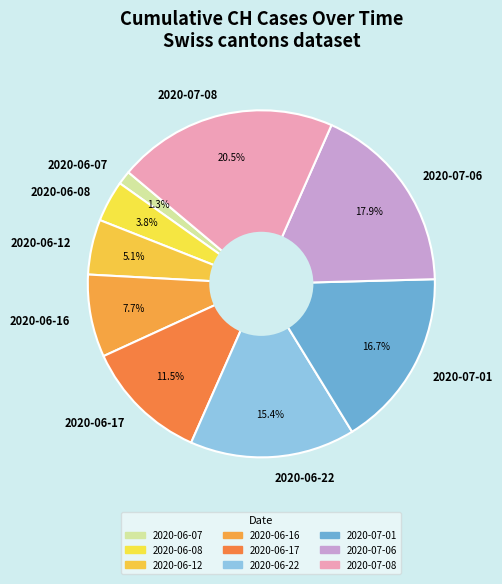

Rank the categories by value from lowest to highest.

2020-06-07, 2020-06-08, 2020-06-12, 2020-06-16, 2020-06-17, 2020-06-22, 2020-07-01, 2020-07-06, 2020-07-08